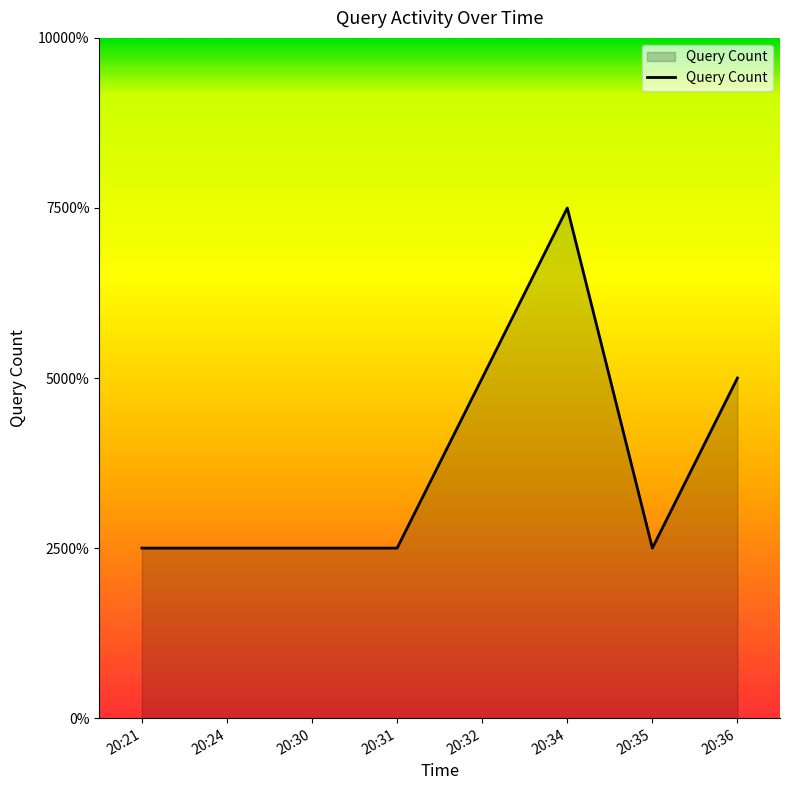

Does the chart have visible grid lines?

No